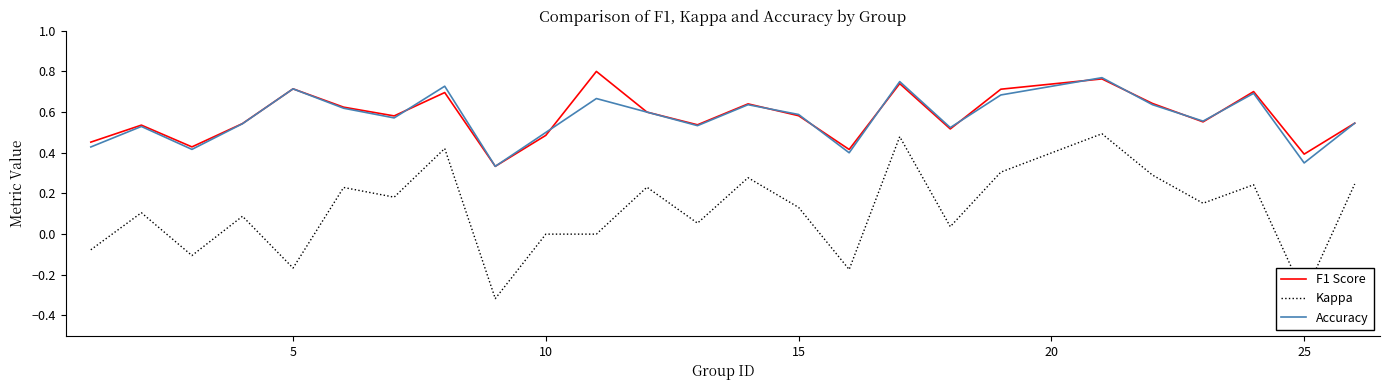

Which series has the largest range (max minus min)?

Kappa